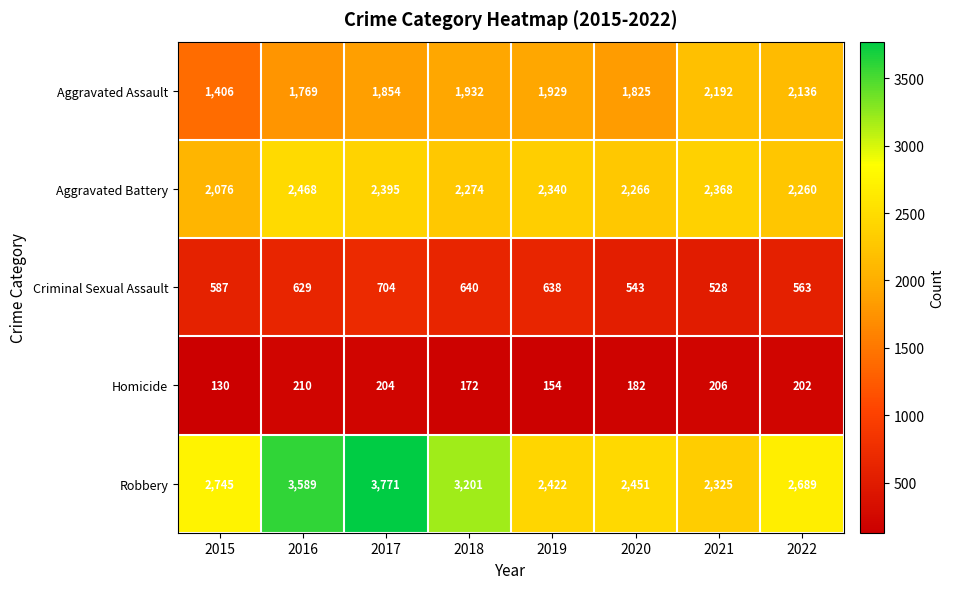

What is the difference between the highest and lowest values at 2021?

2162